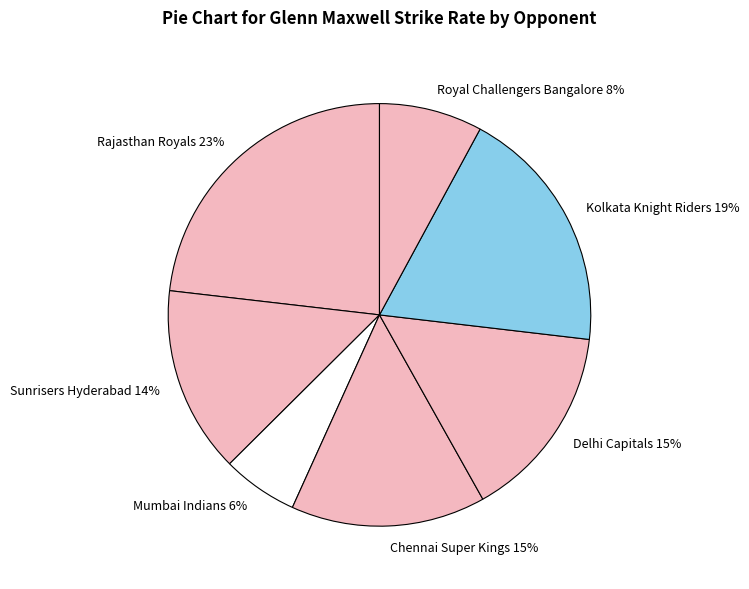

Is Chennai Super Kings the majority of the pie?

No